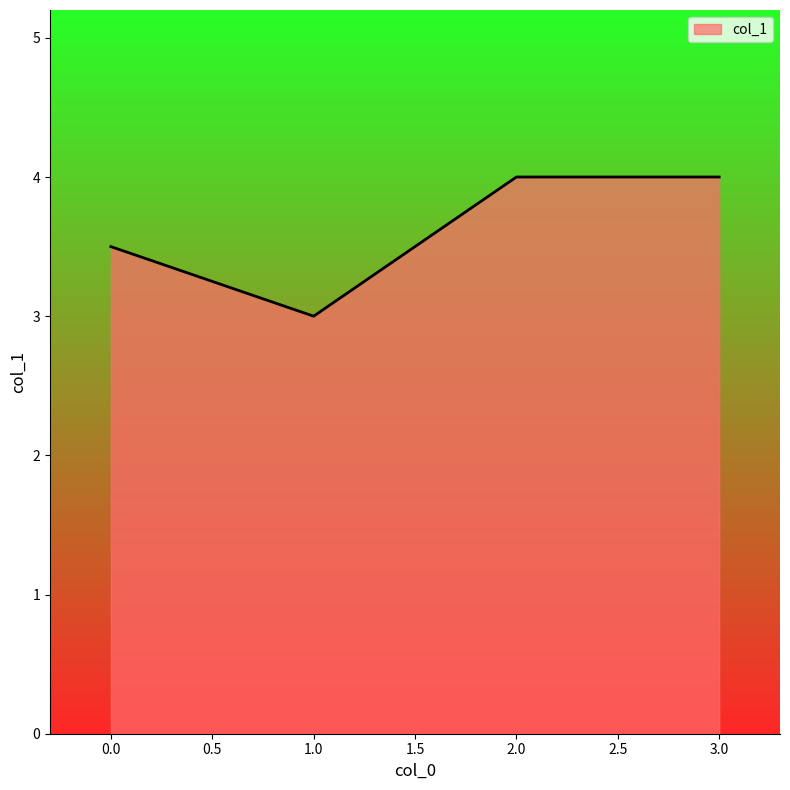

Where is the first local minimum?

1.0